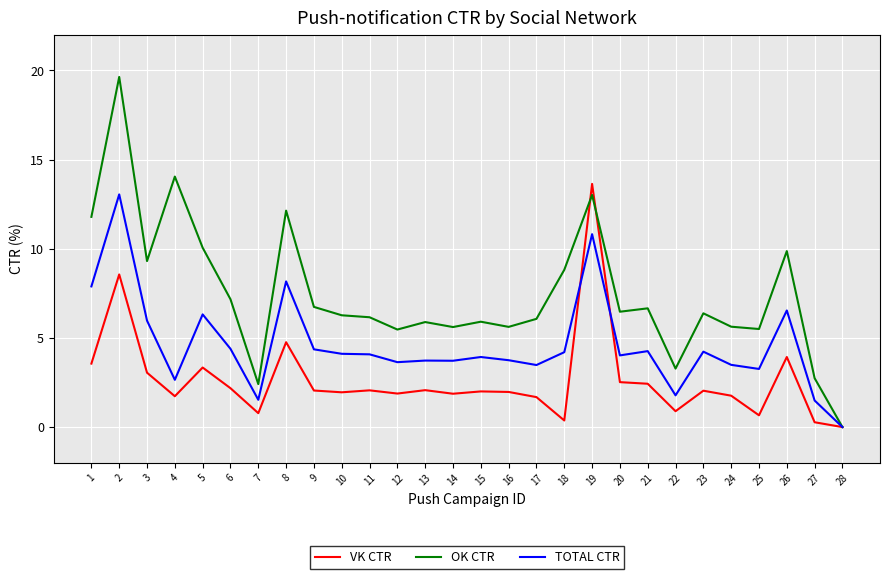

What is the maximum value for VK CTR?

13.6